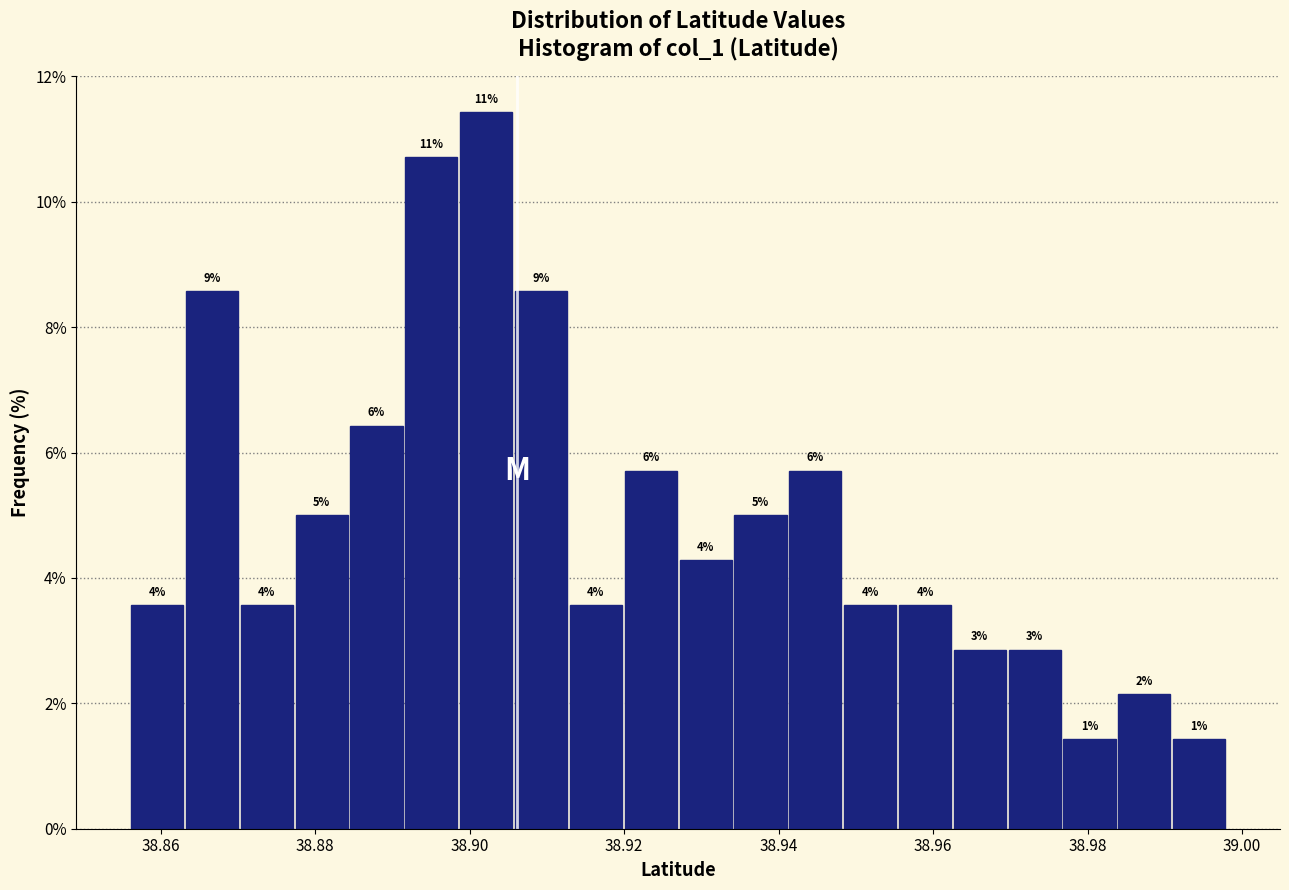

Around what value on the x-axis is the tallest bar? Give the approximate position of its centre, as read against the axis.

38.902